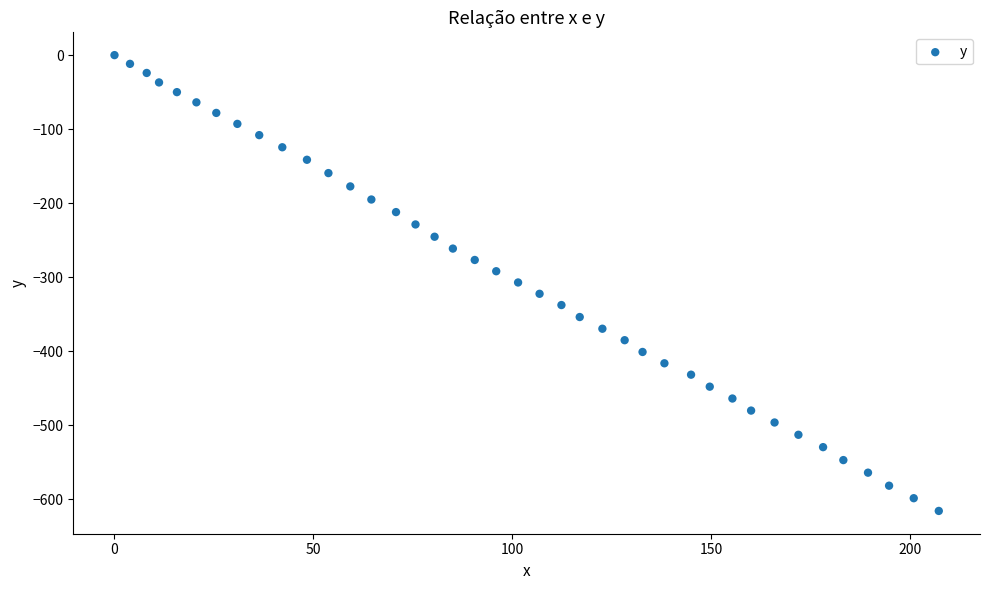

What is the range of X values (max minus min)?

207.3